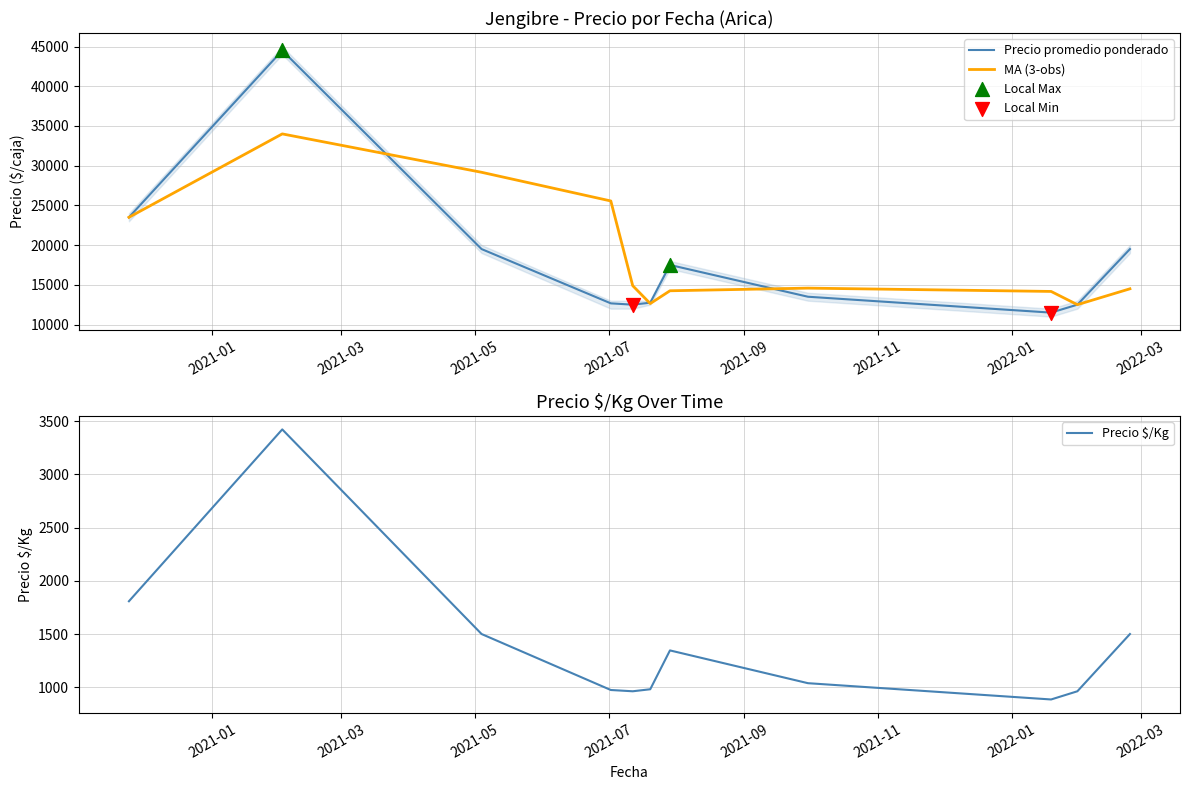

At how many categories does at least one series exceed 14447?

8